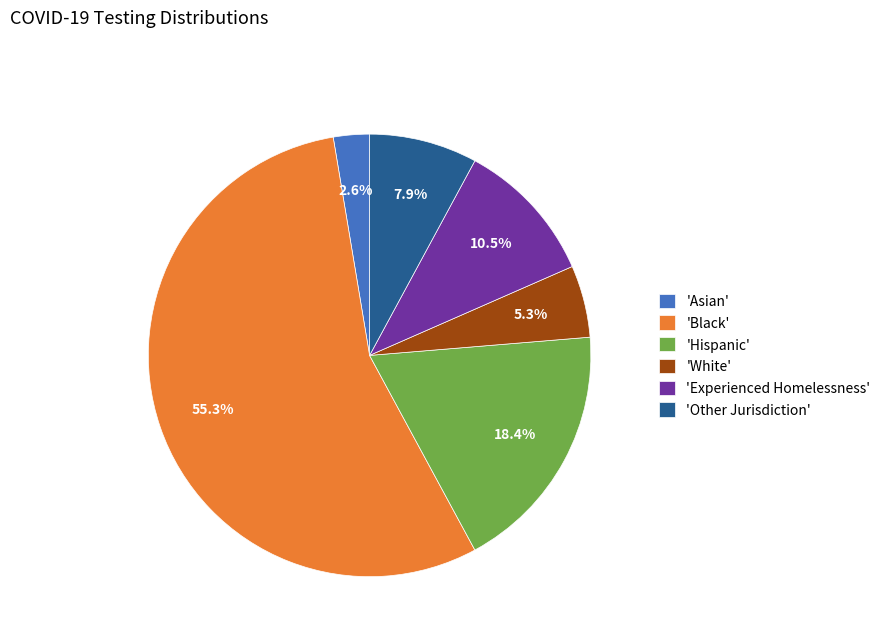

Is there any slice that represents more than half of the pie?

Yes